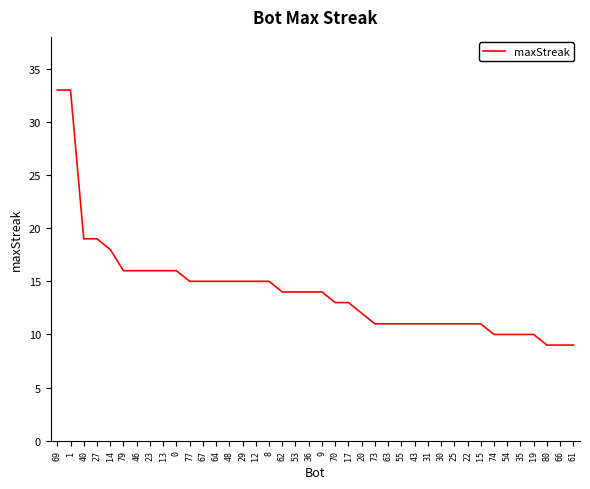

What is the difference between the maximum and minimum values?

24